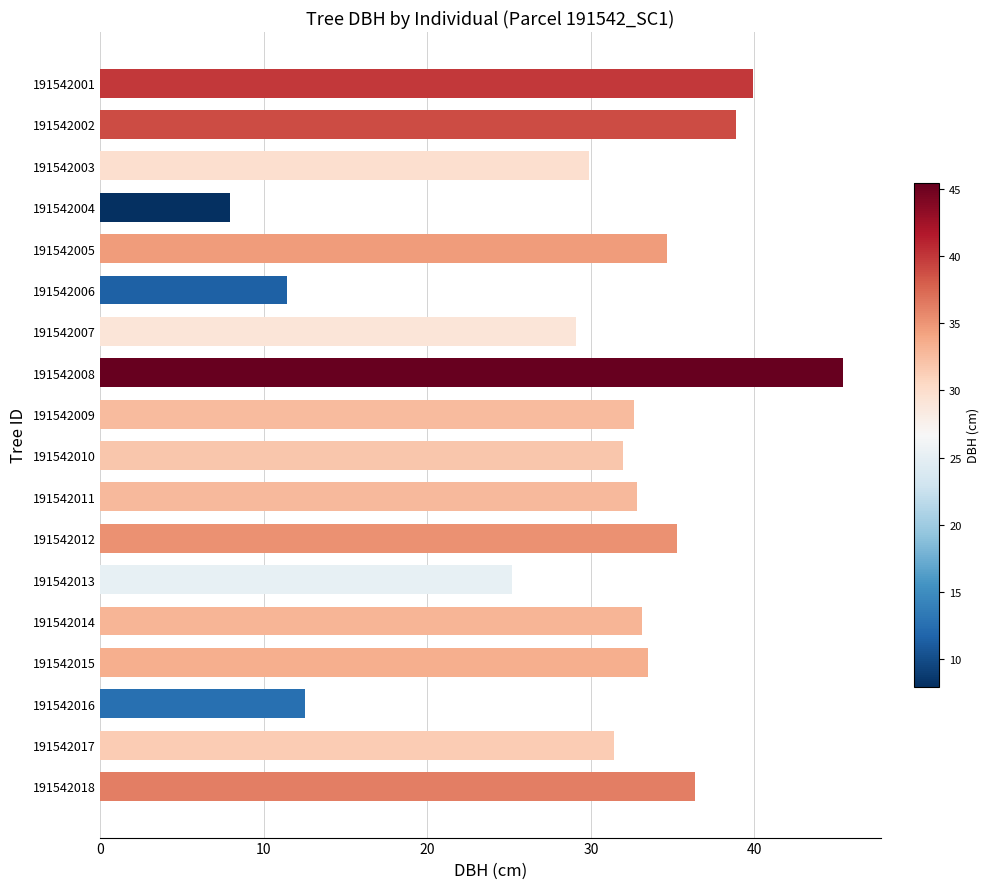

The chart shows a value of 46.1 at 191542015. True or false?

False